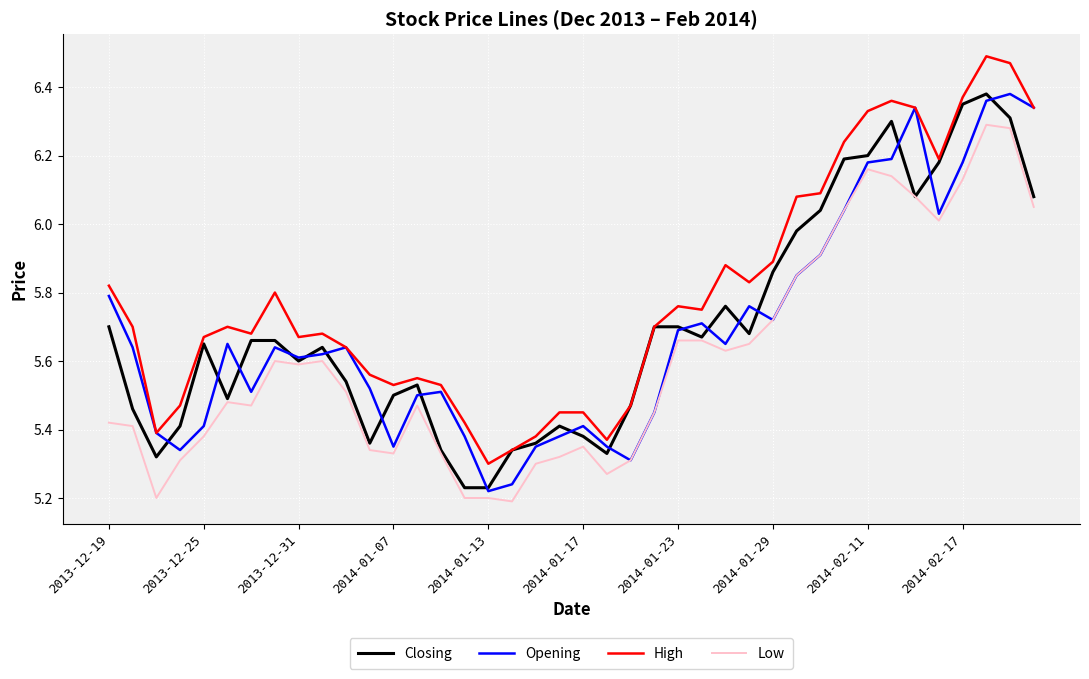

What is the value of the High point at the 33rd from the left?

6.3